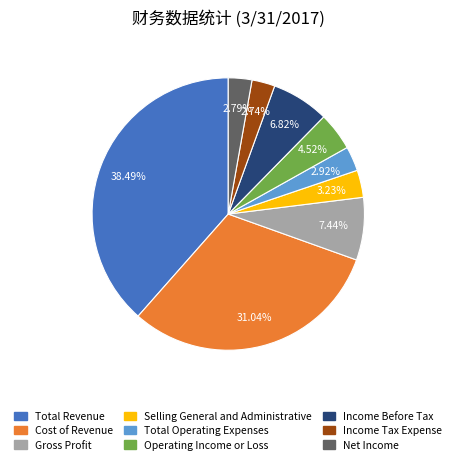

Is it true that Total Operating Expenses is 13% of the pie?

False